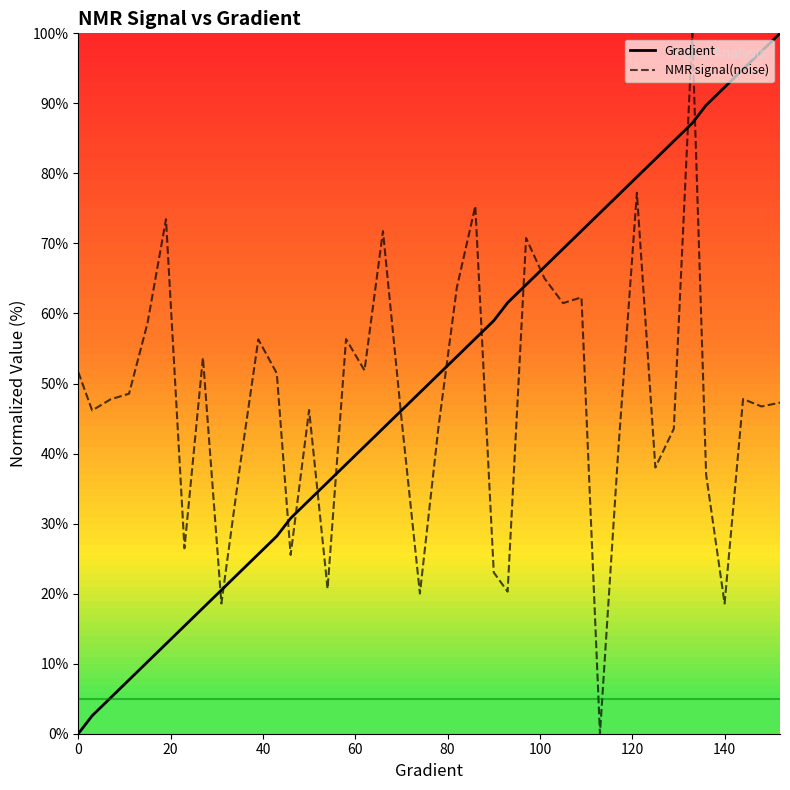

The Gradient series shows -44.1 at 0. True or false?

False